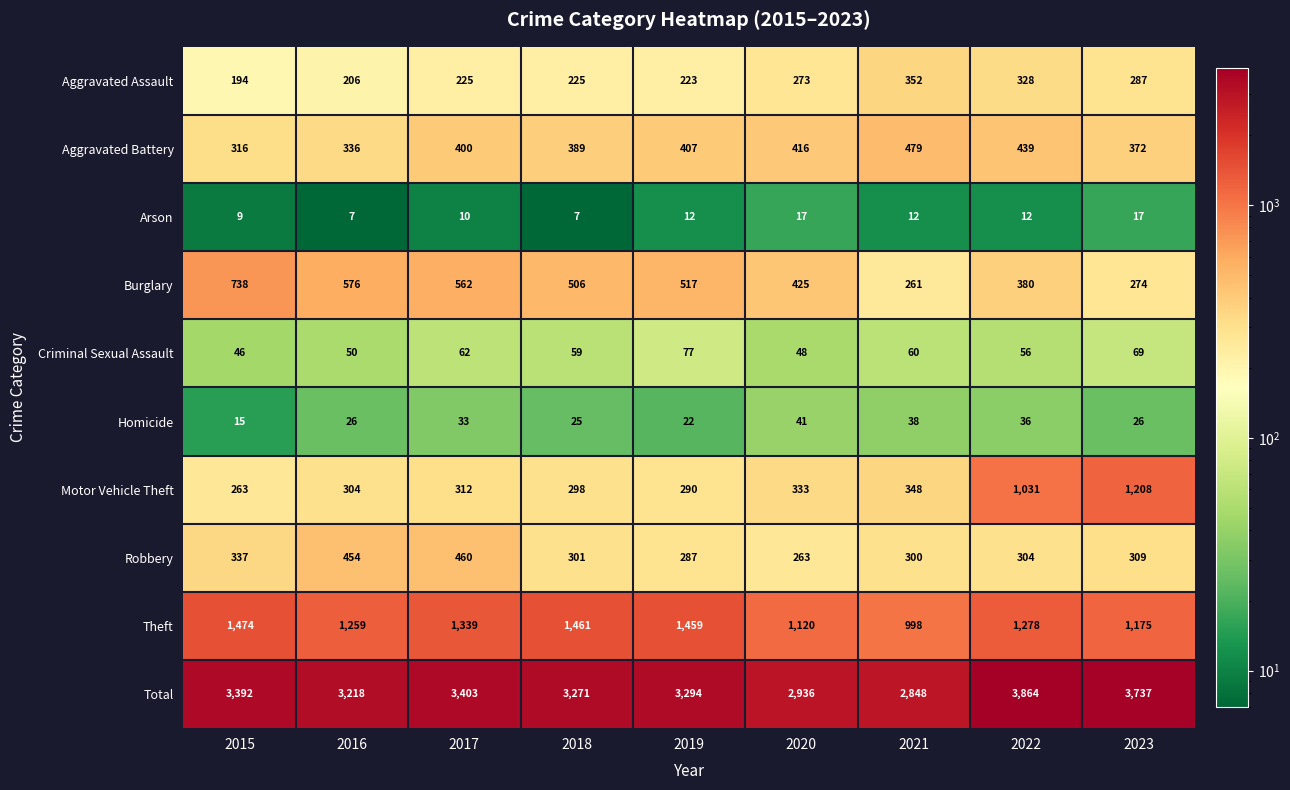

Which series has the largest total across all categories?

Total